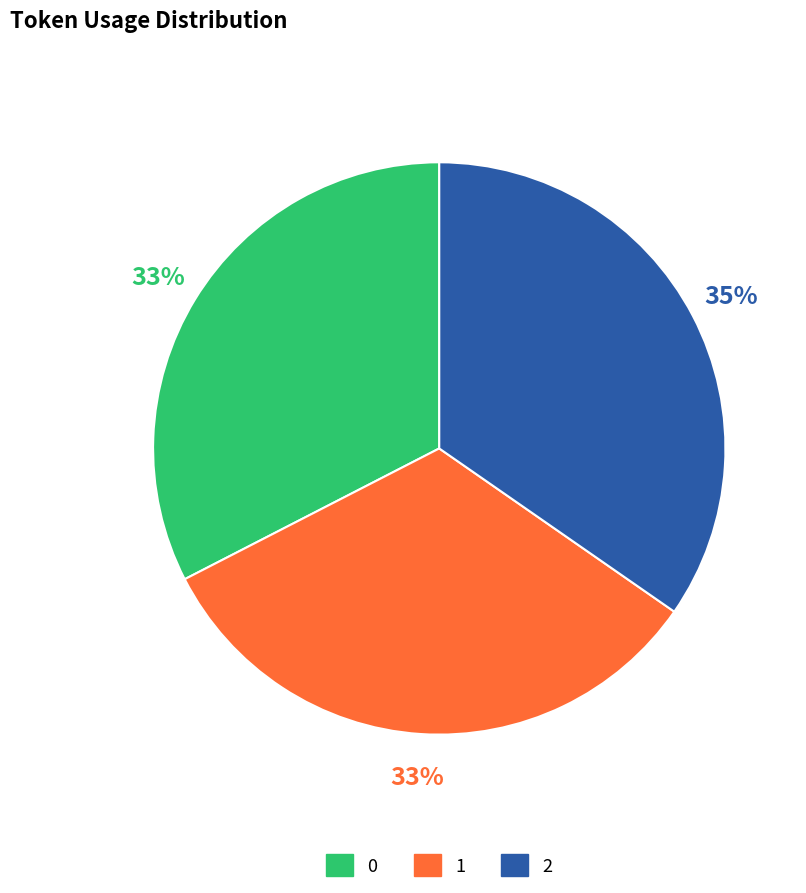

To the nearest percent, what portion does 2 represent?

35%